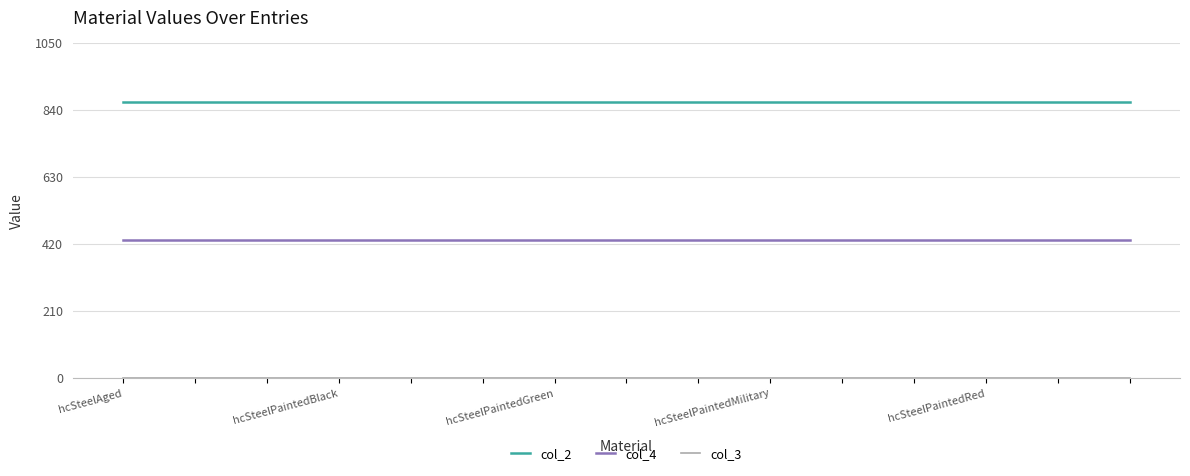

Which series has the largest total across all categories?

col_2